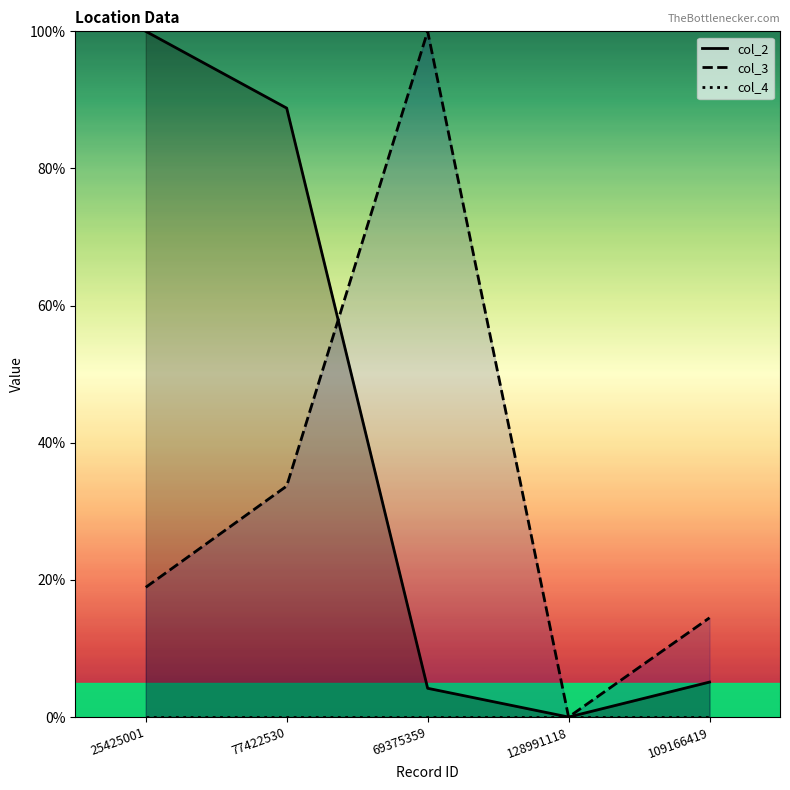

How many data points in col_2 are above 5?

3